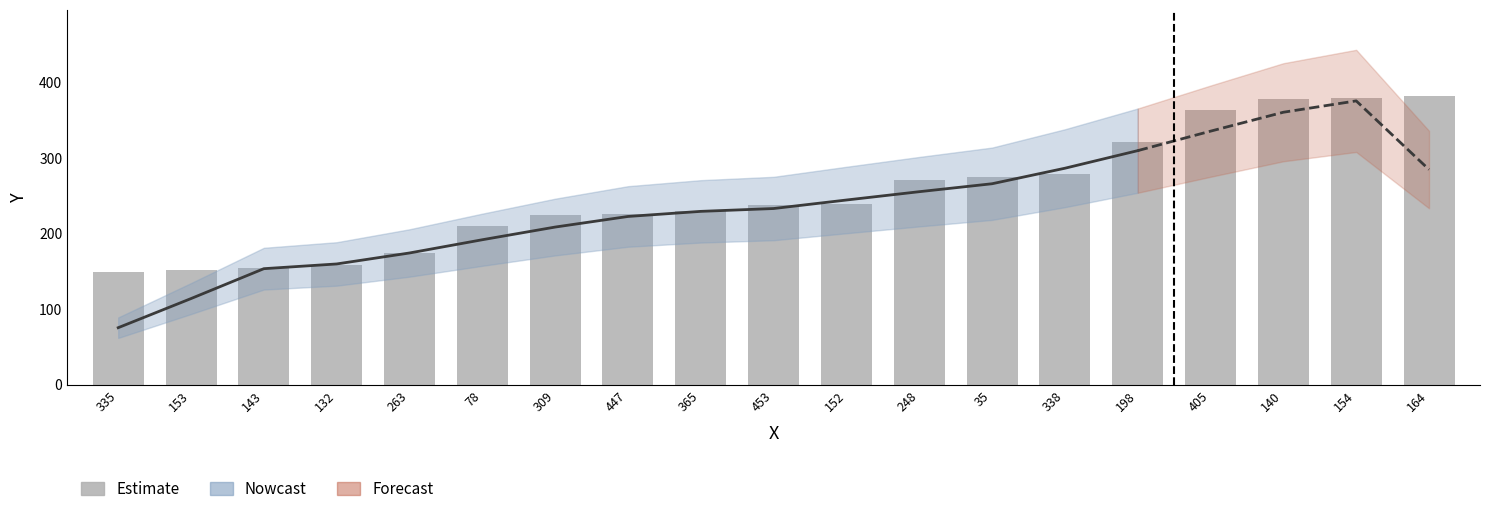

What is the difference between the values at 198 and 447?

96